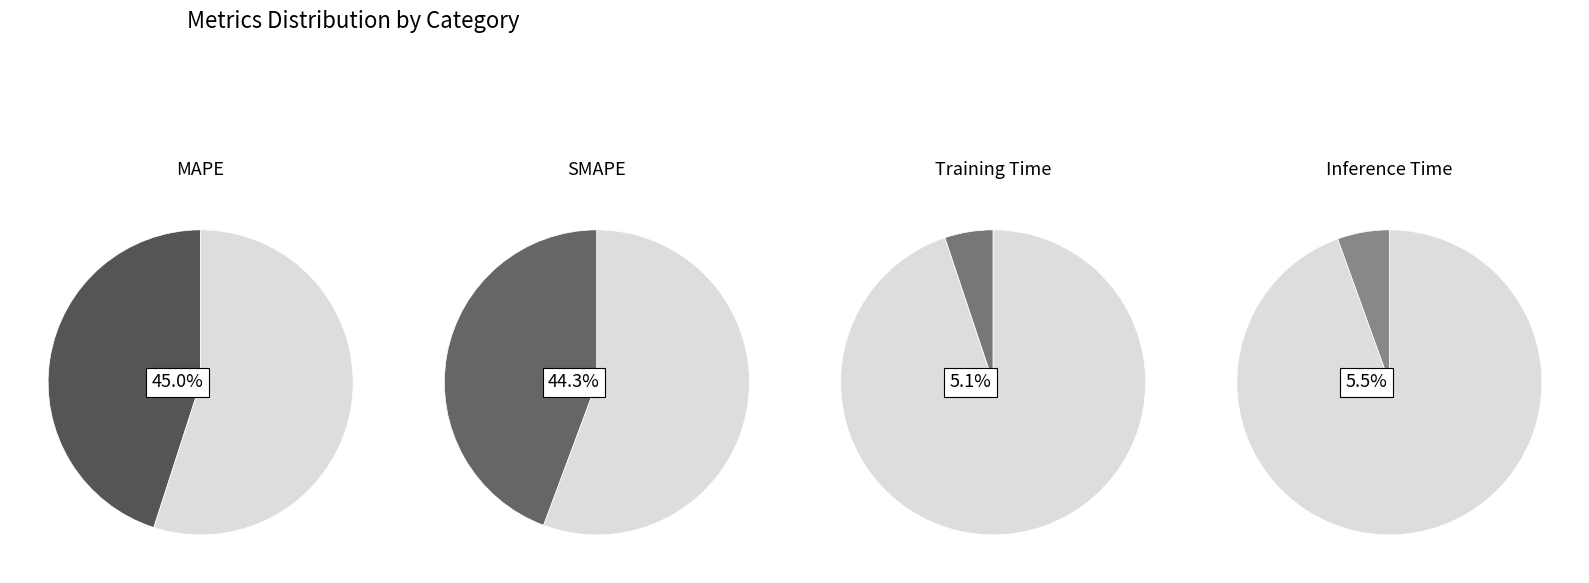

How many slices are in this pie chart?

4